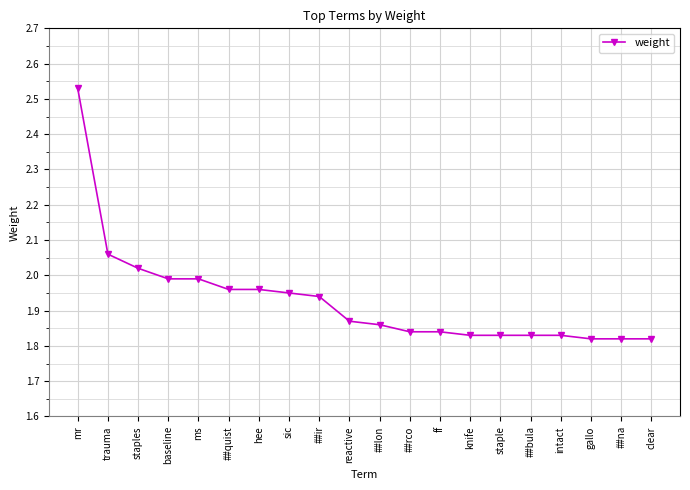

What is the difference between the maximum and minimum values?

0.7